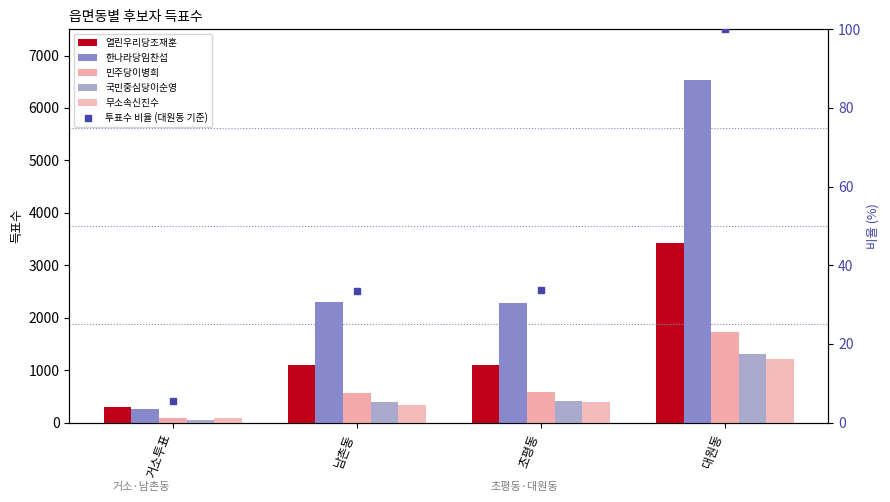

At how many categories does at least one series exceed 6152?

1